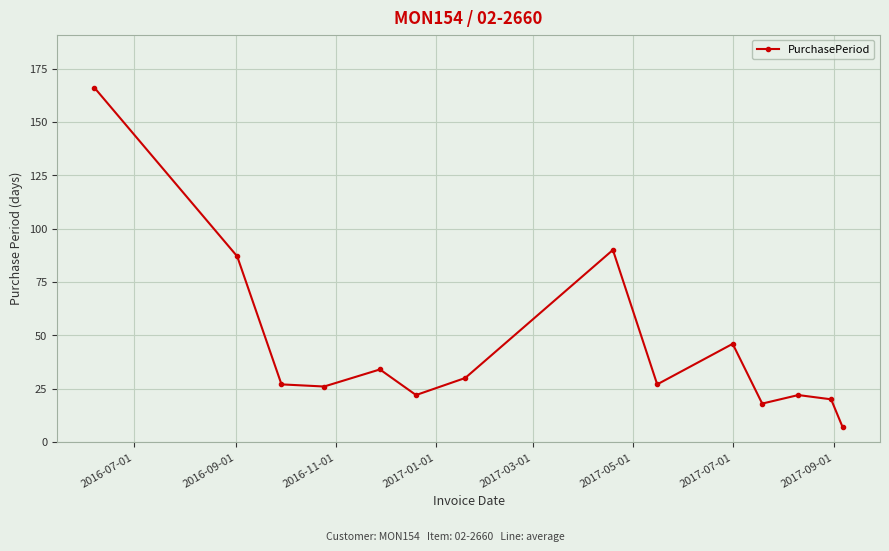

How many points are lower than both their immediate neighbors (excluding endpoints)?

4